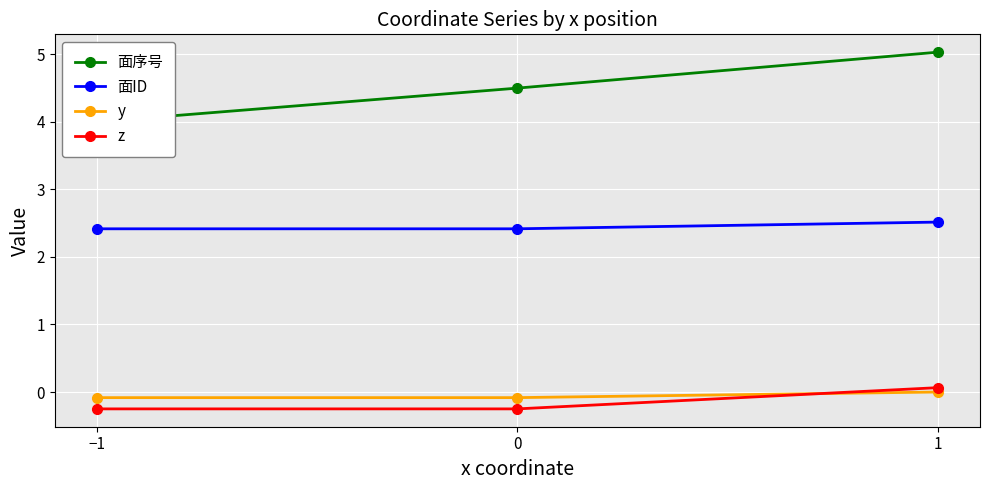

Reading left to right, extract all data points from this chart.

面序号: −1=4.0	0=4.5	1=5.0
面ID: −1=2.4	0=2.4	1=2.5
y: −1=-0.1	0=-0.1	1=0.0
z: −1=-0.2	0=-0.2	1=0.1